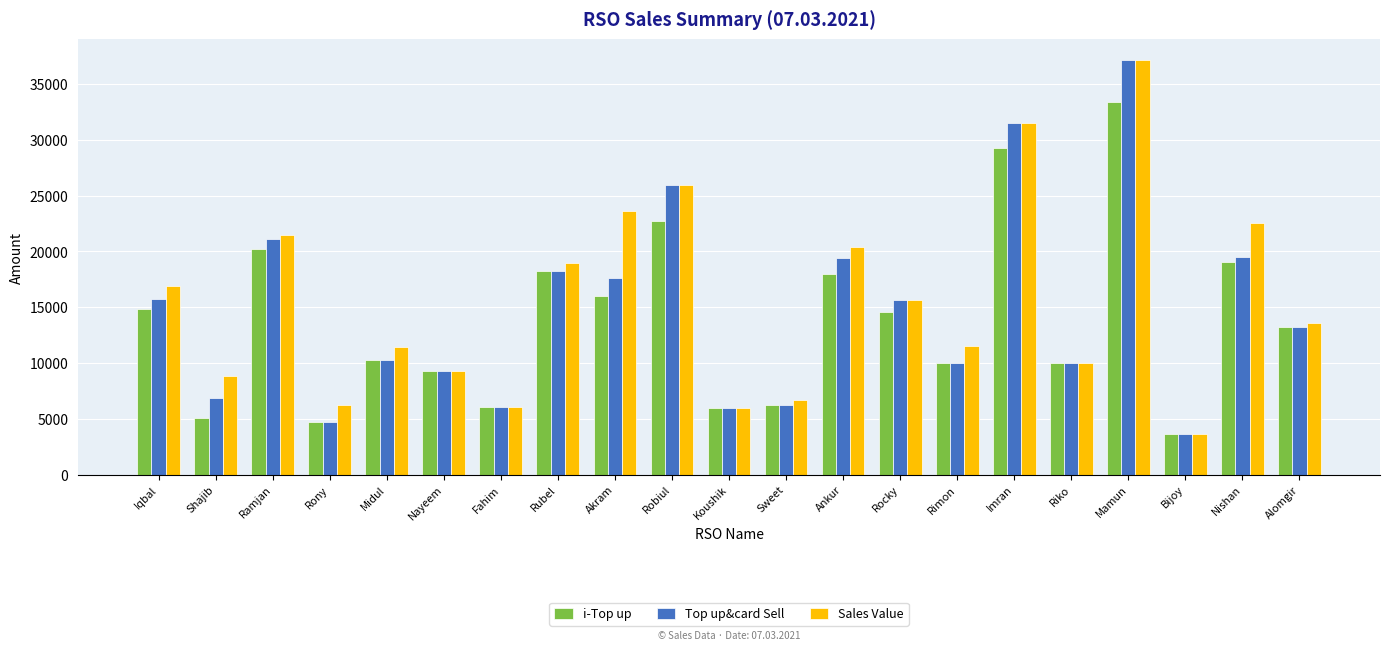

What is the average value of the Top up&card Sell series?

14675